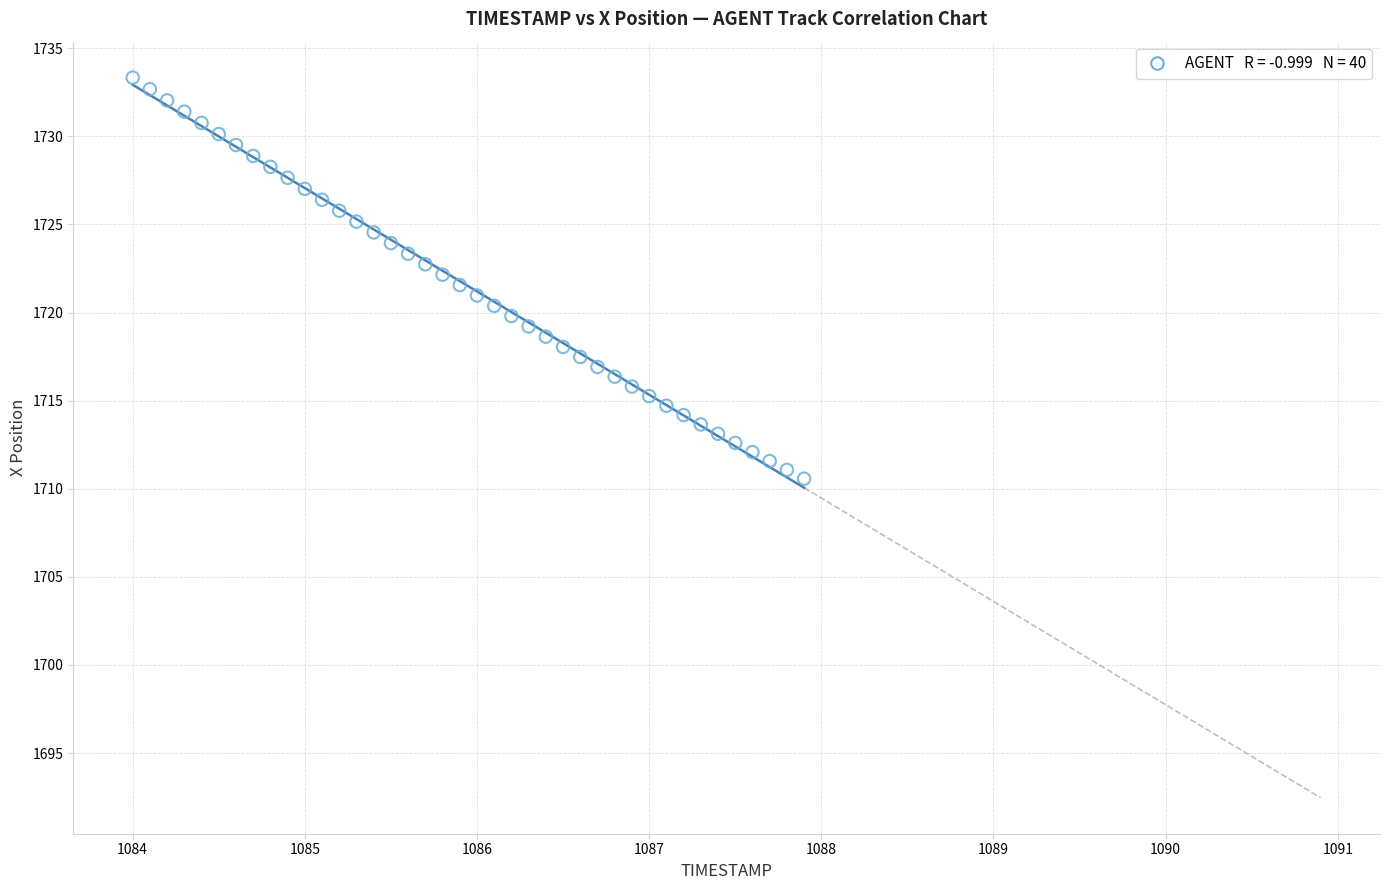

What is the range of X values (max minus min)?

3.9